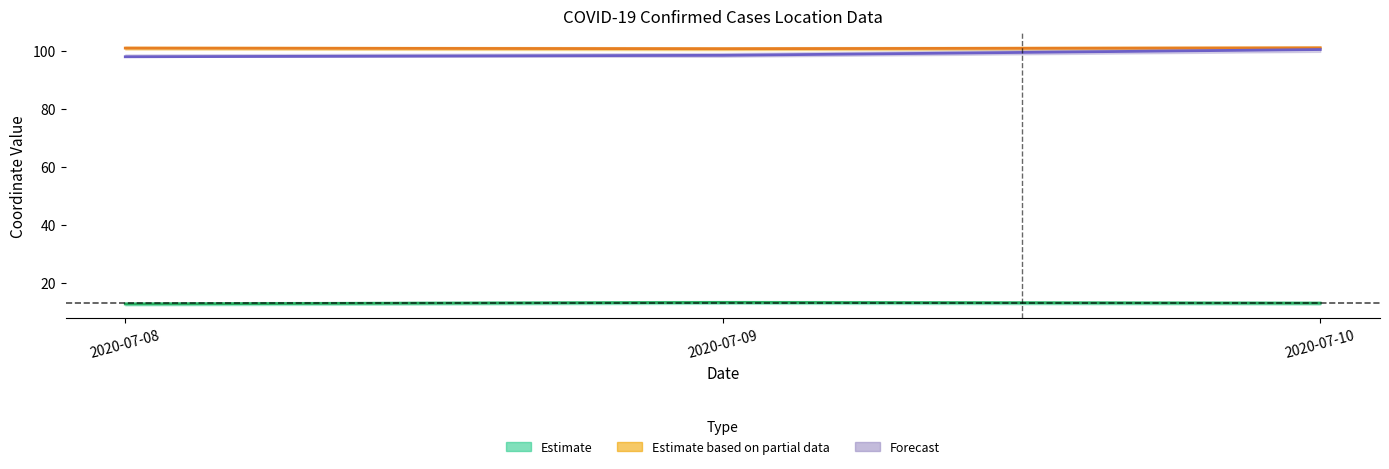

True or false: id and lng cross at least once.

False